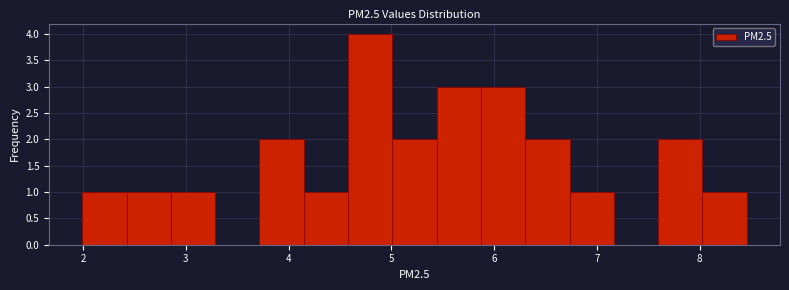

How tall is the bar that spans 6.3 to 6.7 on the x-axis? Neither the bar edges nor the heights are printed on the chart, so give them approximately, as read against the axes.

2